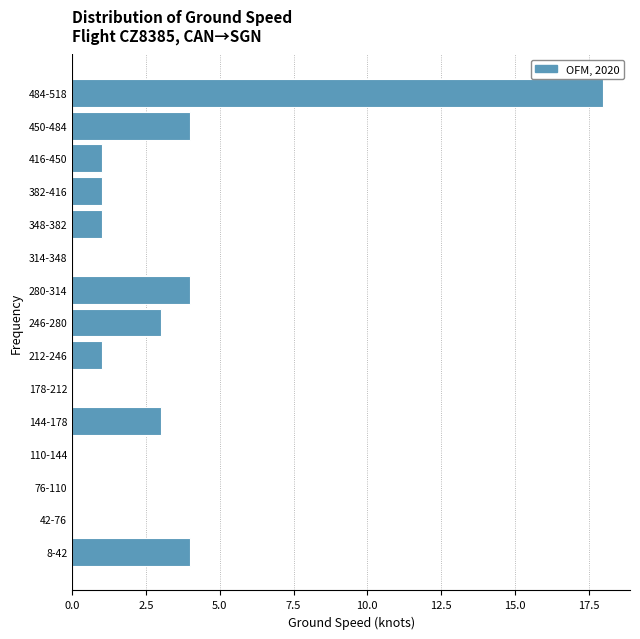

Reading bottom to top, what are all the values shown in this chart?

8-42=4	42-76=0	76-110=0	110-144=0	144-178=3	178-212=0	212-246=1	246-280=3	280-314=4	314-348=0	348-382=1	382-416=1	416-450=1	450-484=4	484-518=18